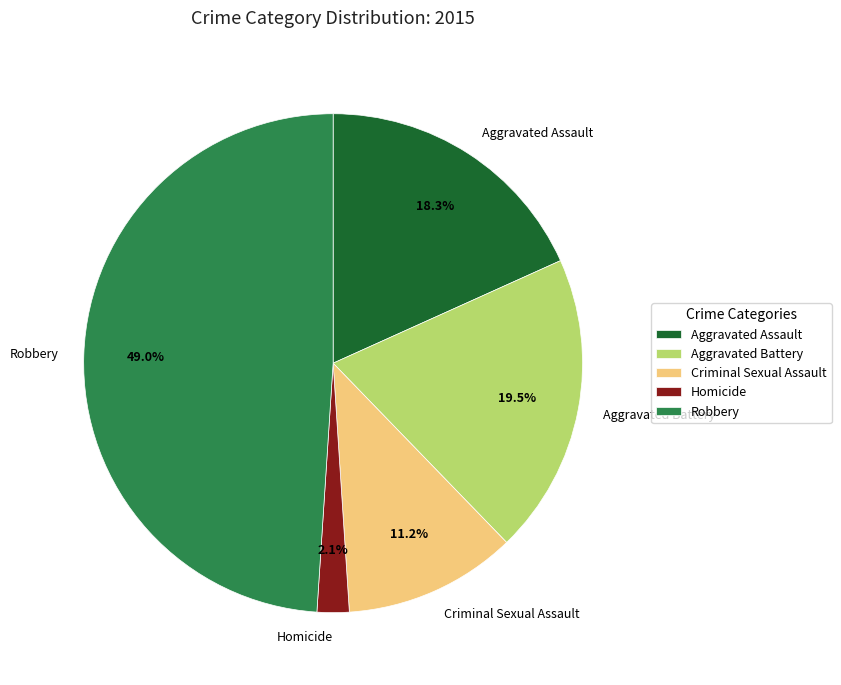

Approximately how many times larger is the value at Homicide compared to Criminal Sexual Assault?

0.2